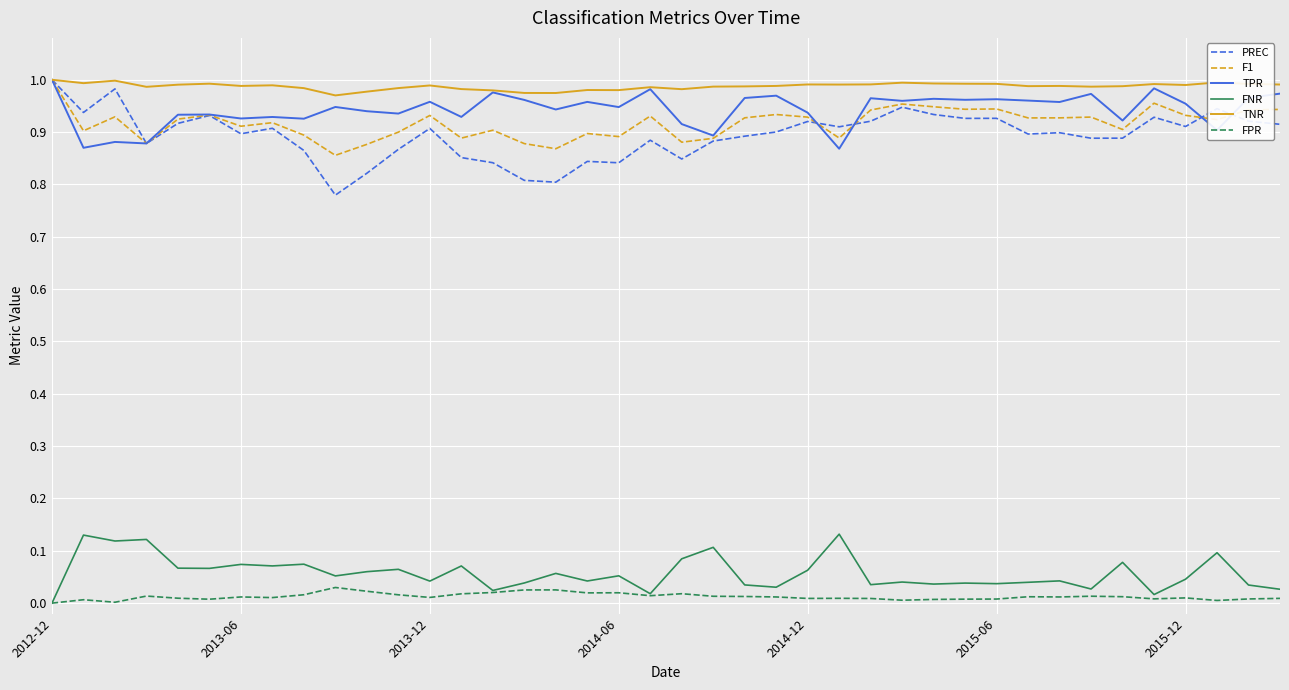

True or false: TPR and FNR cross at least once.

False